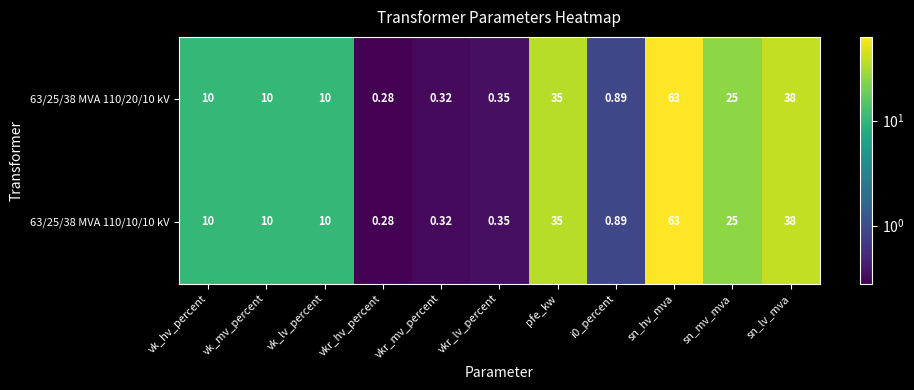

At which label does 63/25/38 MVA 110/20/10 kV reach its peak?

sn_hv_mva